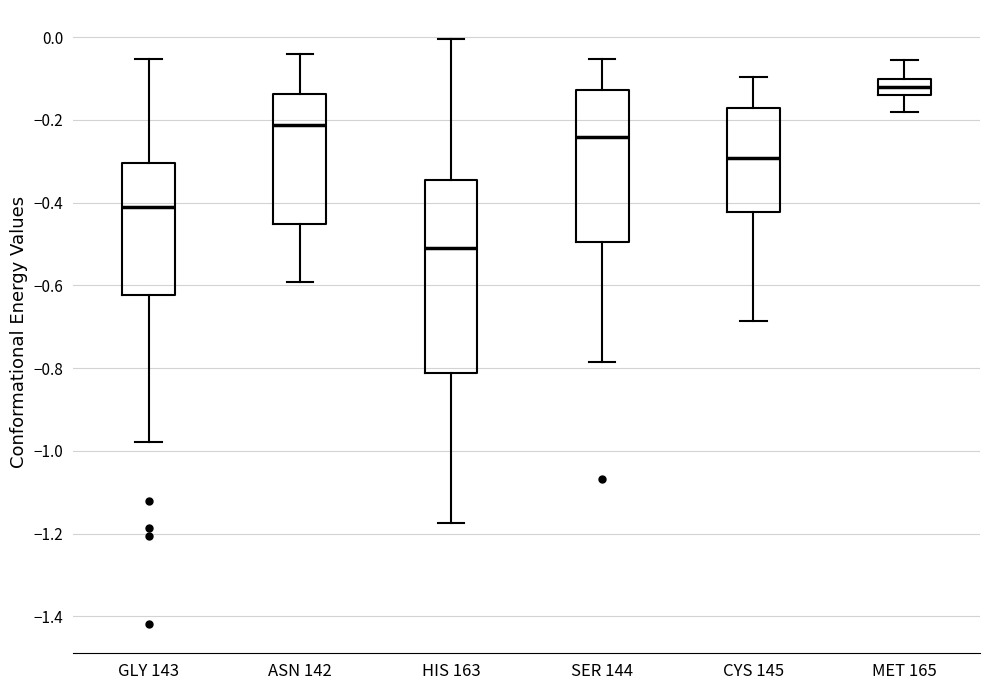

Which box's median line is the highest?

MET 165